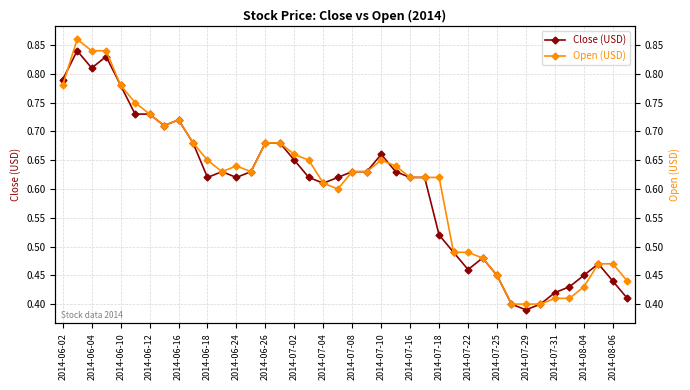

True or false: Open (USD) has more than 1 interior local peaks.

True